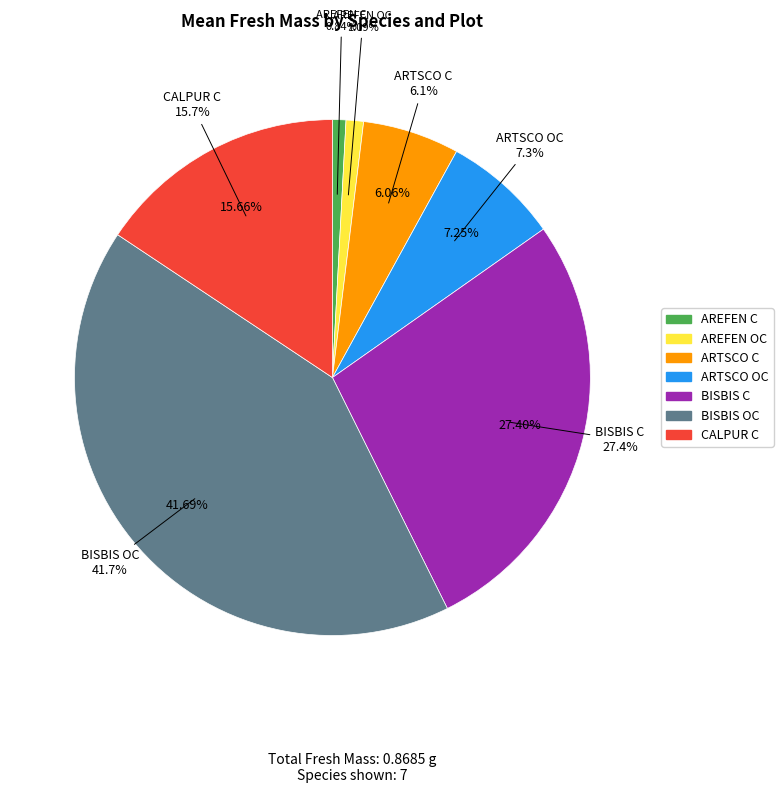

True or false: AREFEN_C accounts for 13% of the total.

False